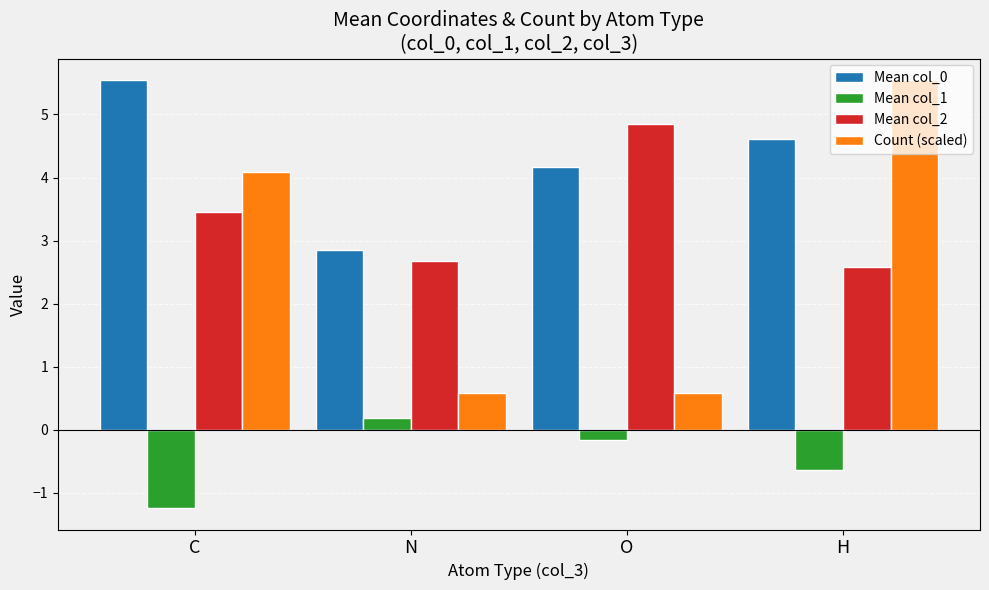

What is the approximate value of Mean col_2 at H?

2.6